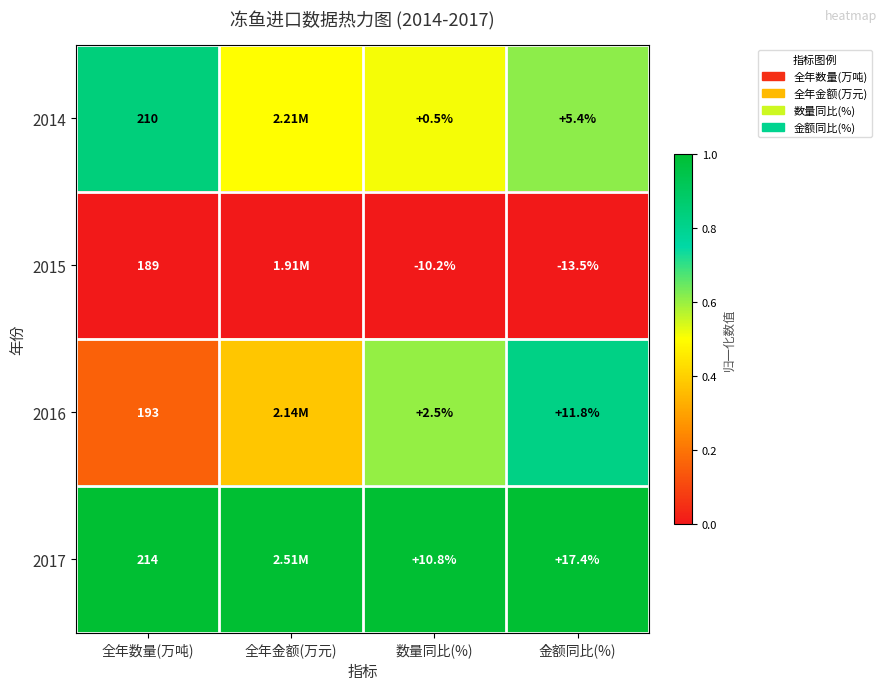

Is the value of 2017 at 金额同比(%) greater than the value of 2015 at 全年数量(万吨)?

No